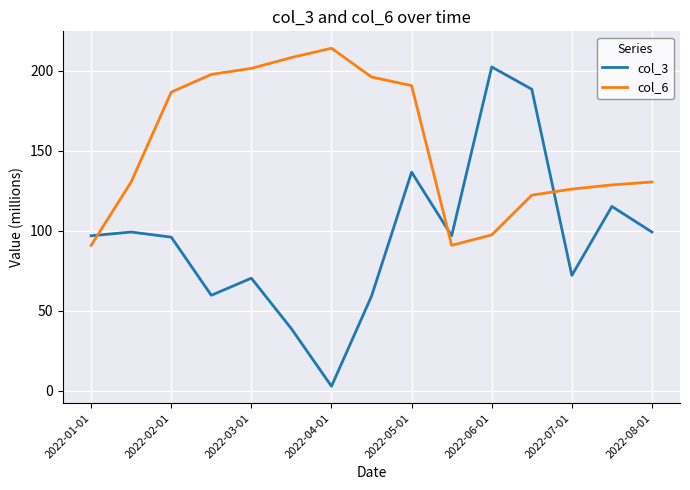

List the series in order of their overall mean, lowest first.

col_3, col_6